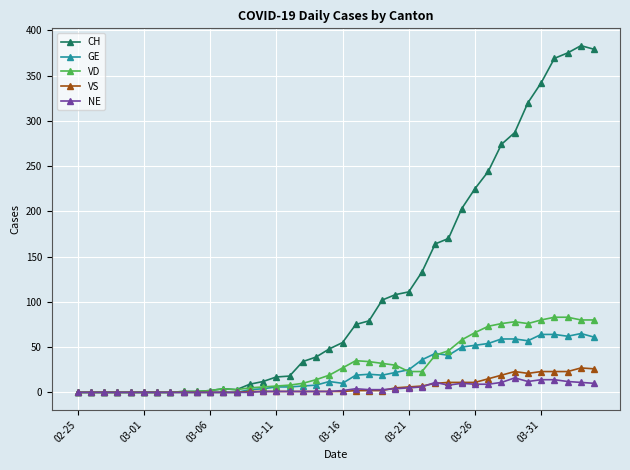

After their last crossing, which series has the higher values: NE or VS?

VS